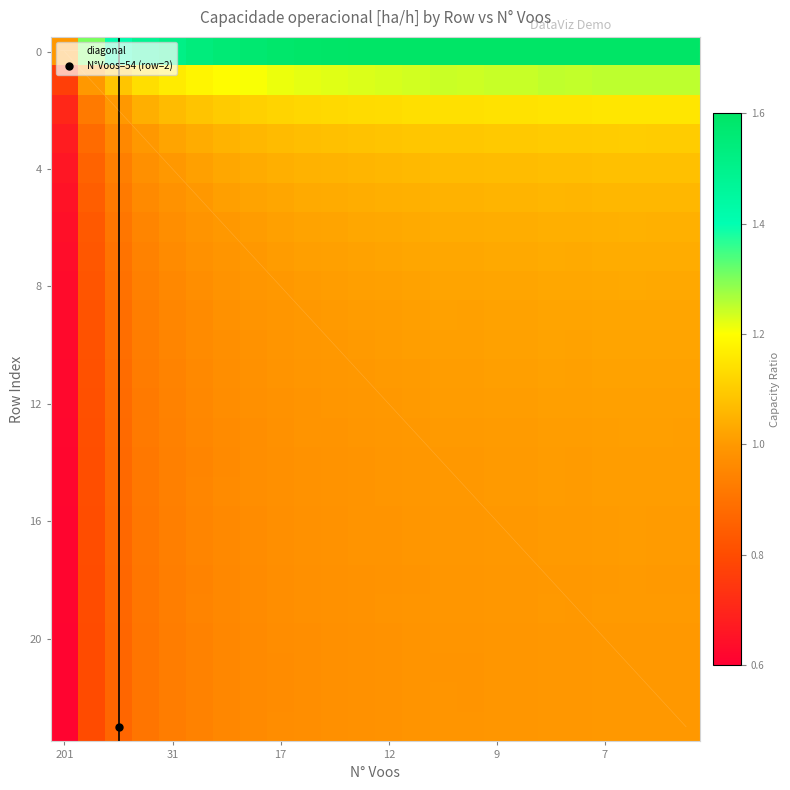

What is the maximum value for diagonal?

23